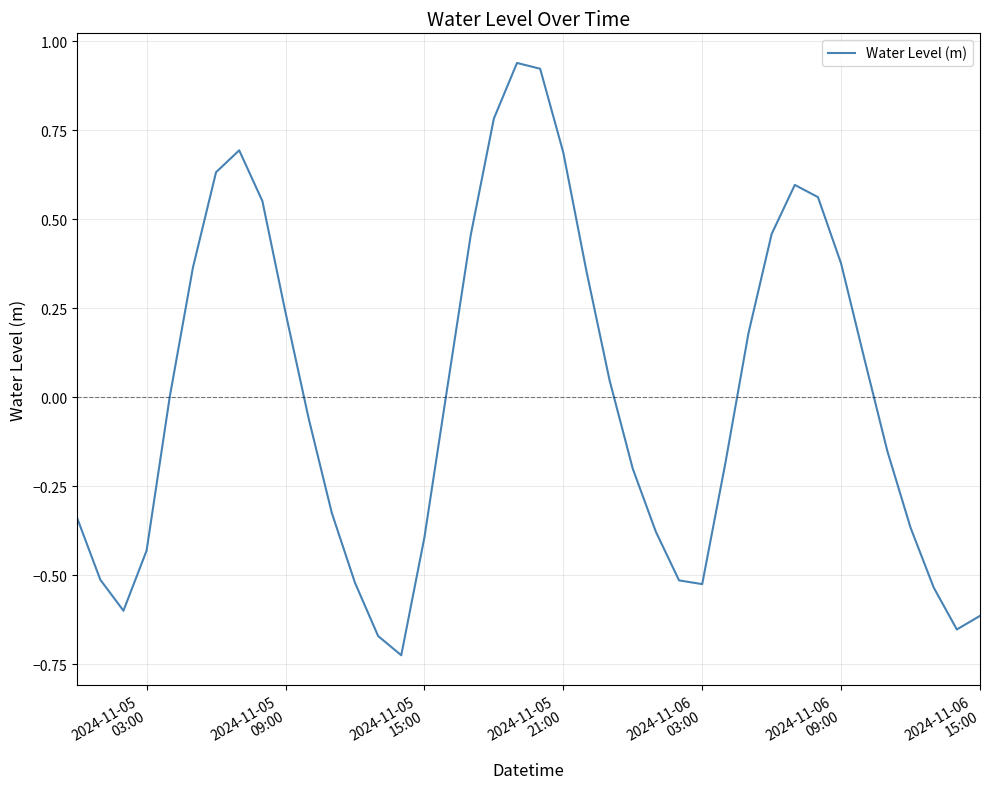

How many interior local peaks (higher than both neighbors) does the data have?

3